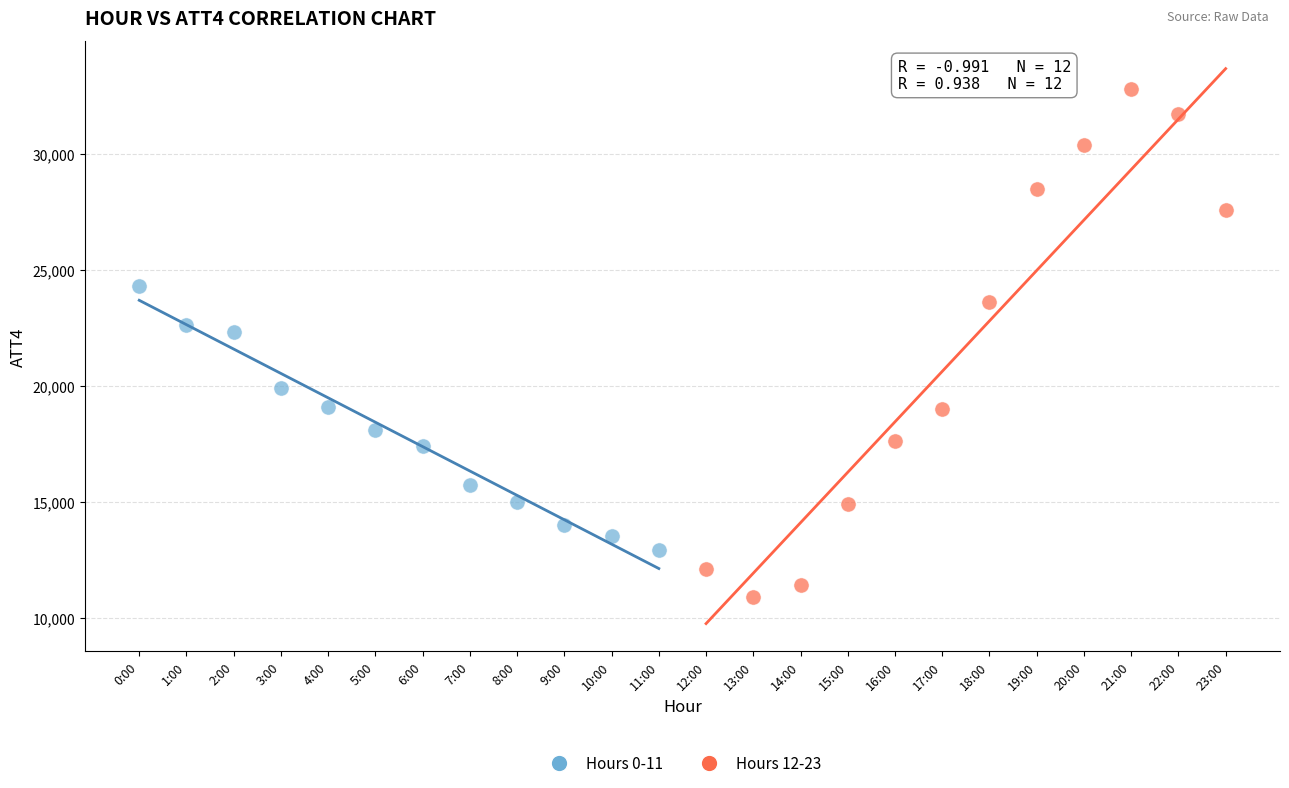

Which series has the widest spread of Y values?

Hours 12-23